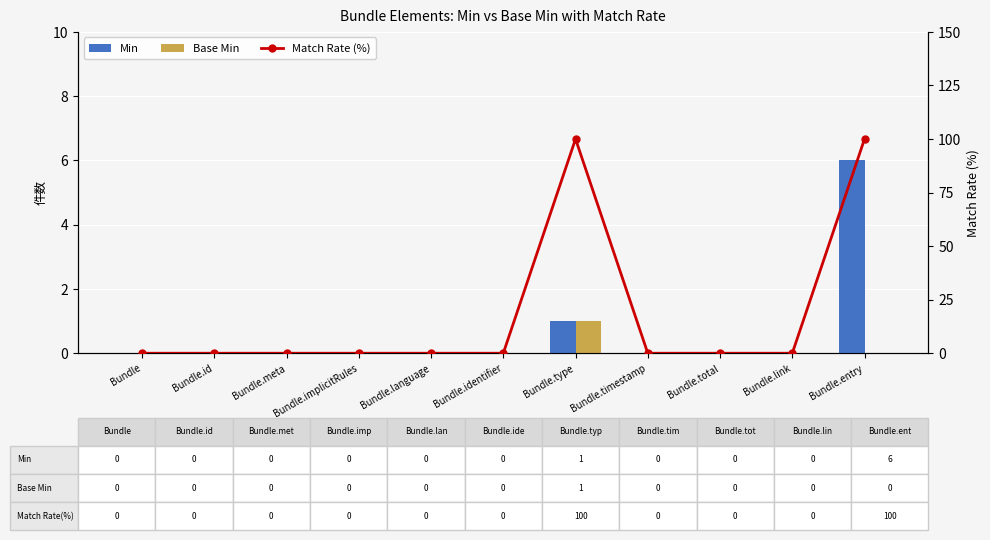

Which has a higher value, Bundle.link or Bundle.id?

Bundle.link